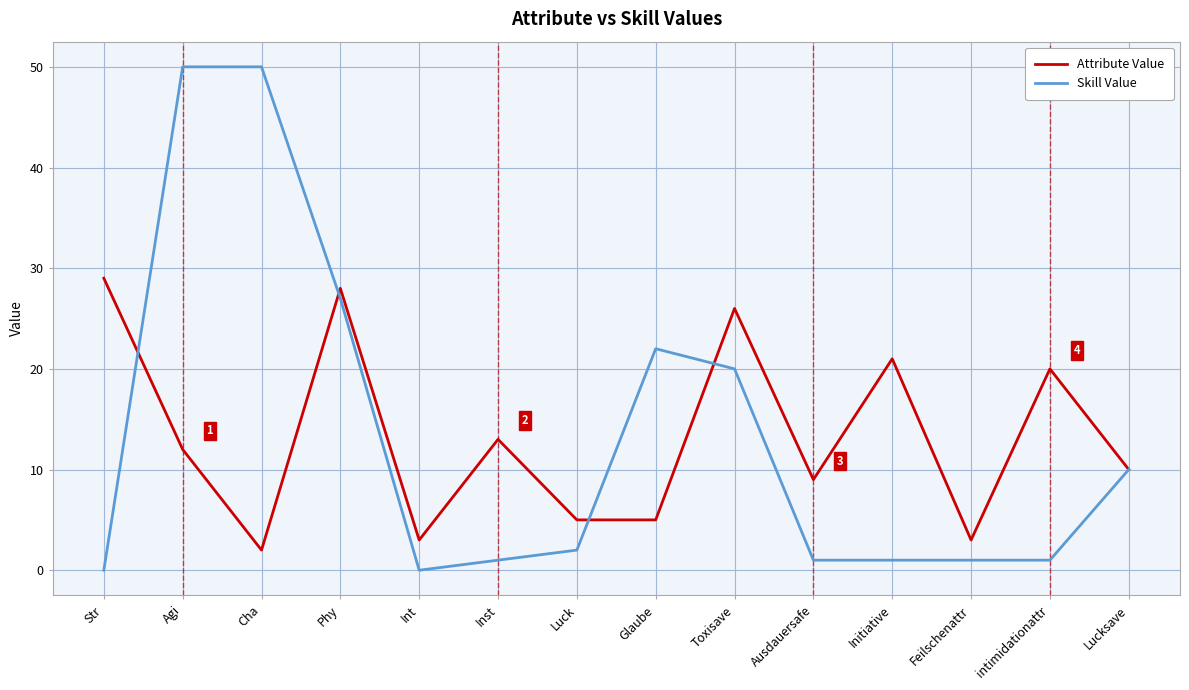

Which series has the widest spread of values?

Skill Value